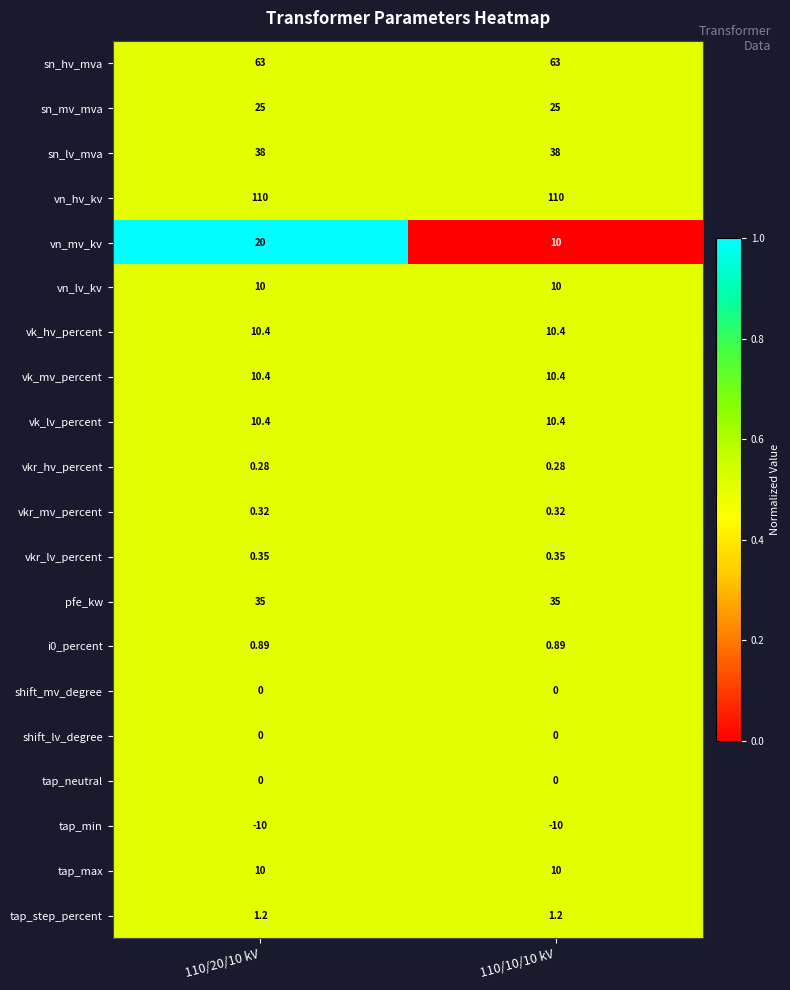

Which series has the largest total across all categories?

vn_hv_kv